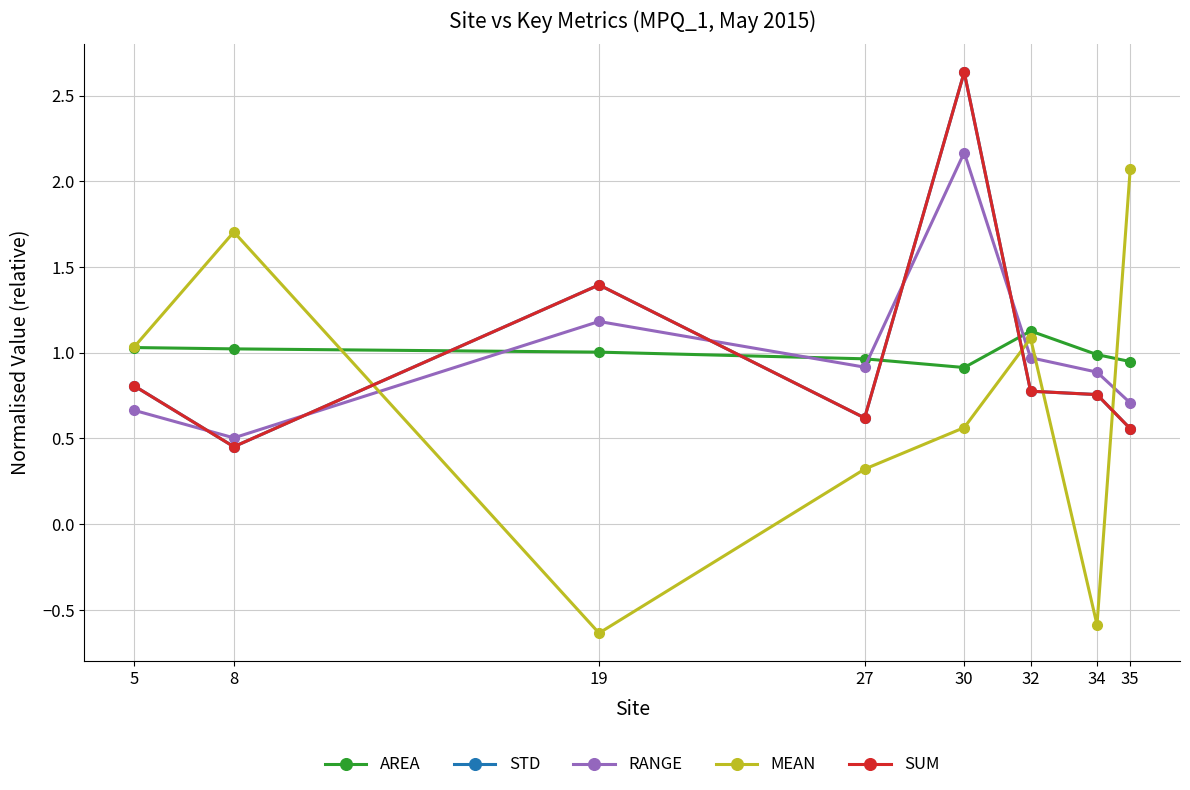

True or false: RANGE has more than 0 points higher than both neighbors.

True